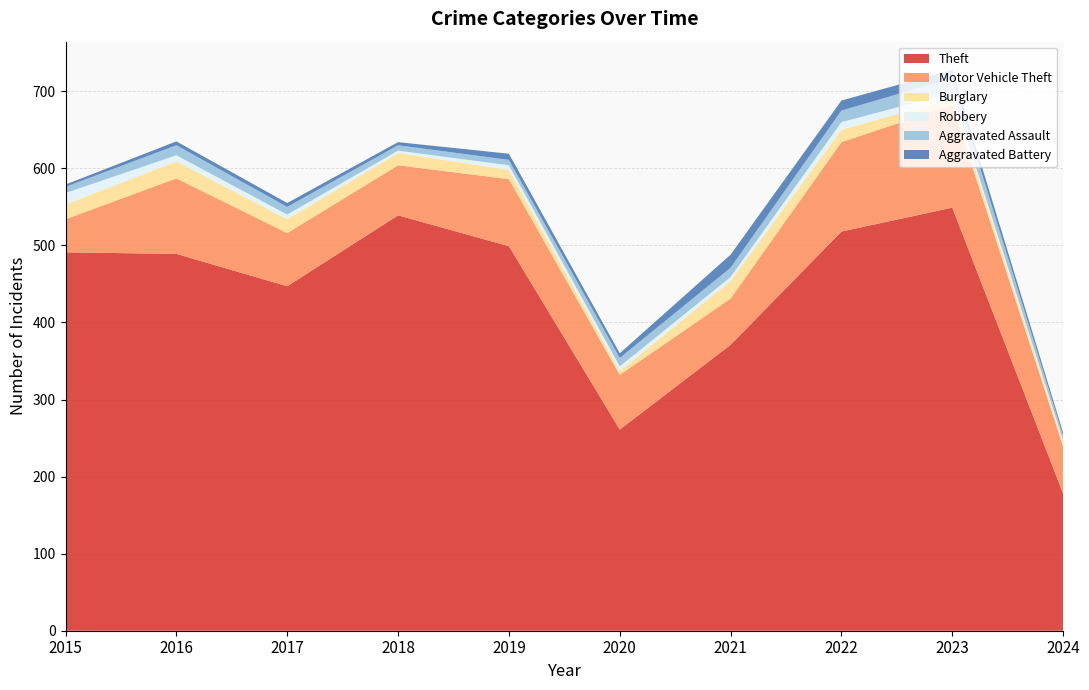

Reading right to left, extract all data points from this chart.

Theft: 178	549	518	371	261	499	539	447	489	491
Motor Vehicle Theft: 61	133	116	60	71	87	65	69	98	43
Burglary: 5	9	16	23	5	12	16	18	22	19
Robbery: 3	7	10	5	6	6	3	6	8	15
Aggravated Assault: 6	19	15	12	11	7	7	10	13	8
Aggravated Battery: 4	11	13	17	6	8	4	5	5	3